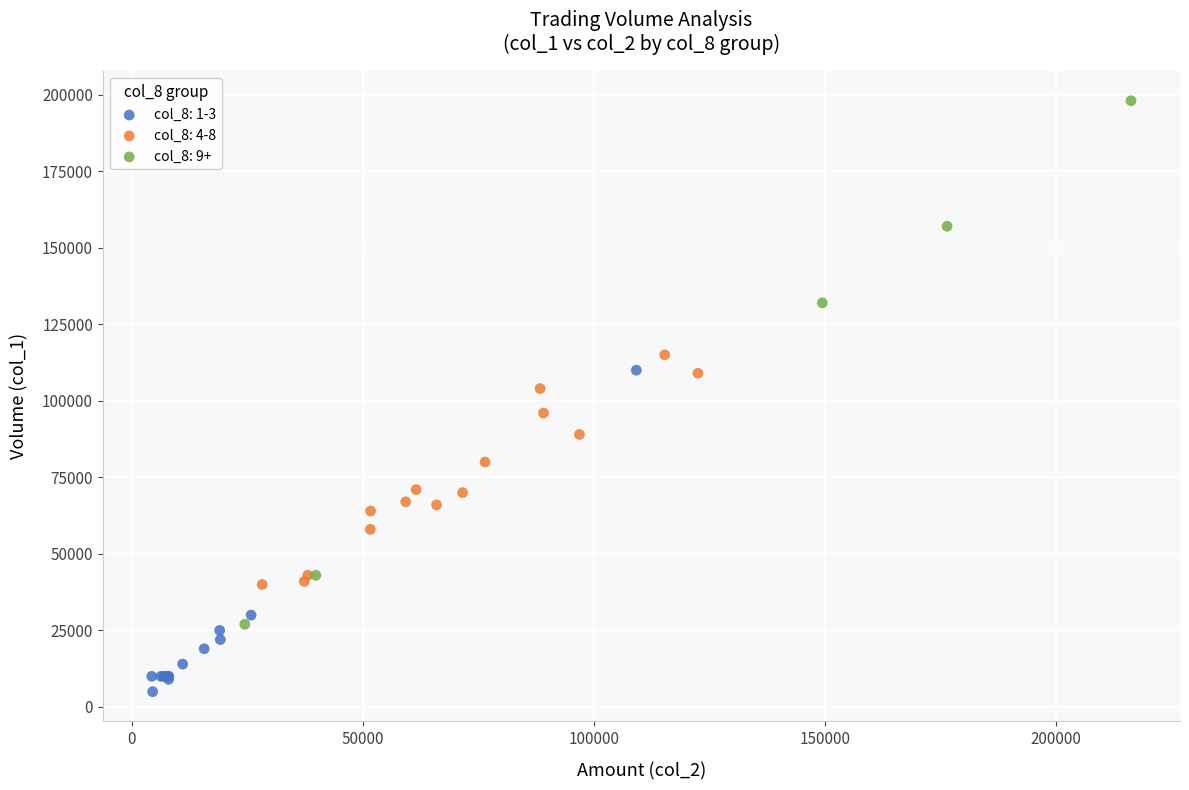

Which series has the largest Y range (max minus min)?

col_8: 9+